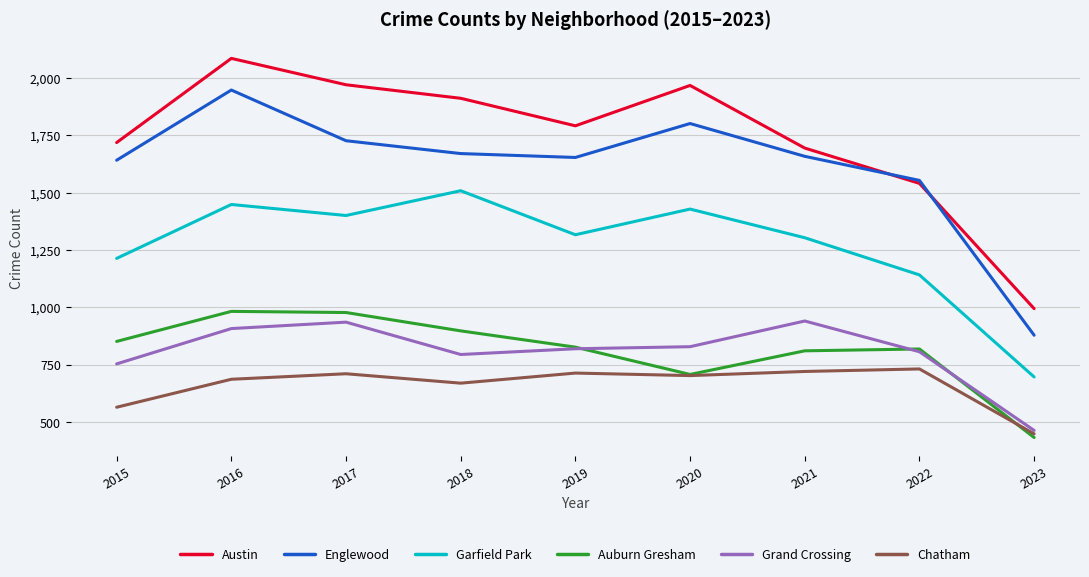

What is the total value across all series at 2020?

7439